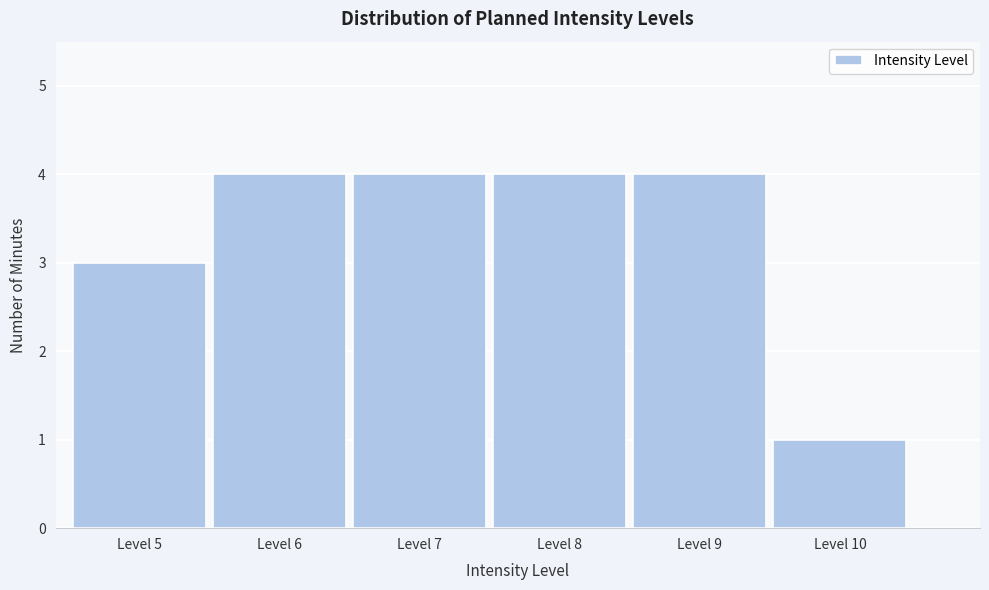

Reading left to right, list every bar in this chart as the range it spans on the x-axis followed by its height. The values are not printed on the chart, so give them approximately, as read against the axis.

4.5 to 5.5: 3
5.5 to 6.5: 4
6.5 to 7.5: 4
7.5 to 8.5: 4
8.5 to 9.5: 4
9.5 to 10.5: 1